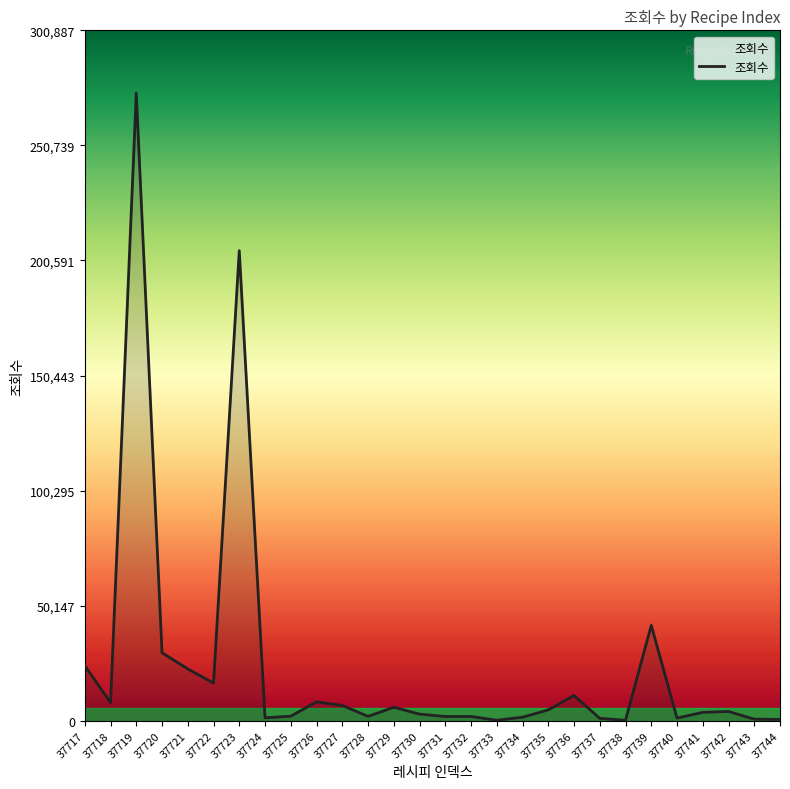

Is it true that the value at 37721 is 22622?

True